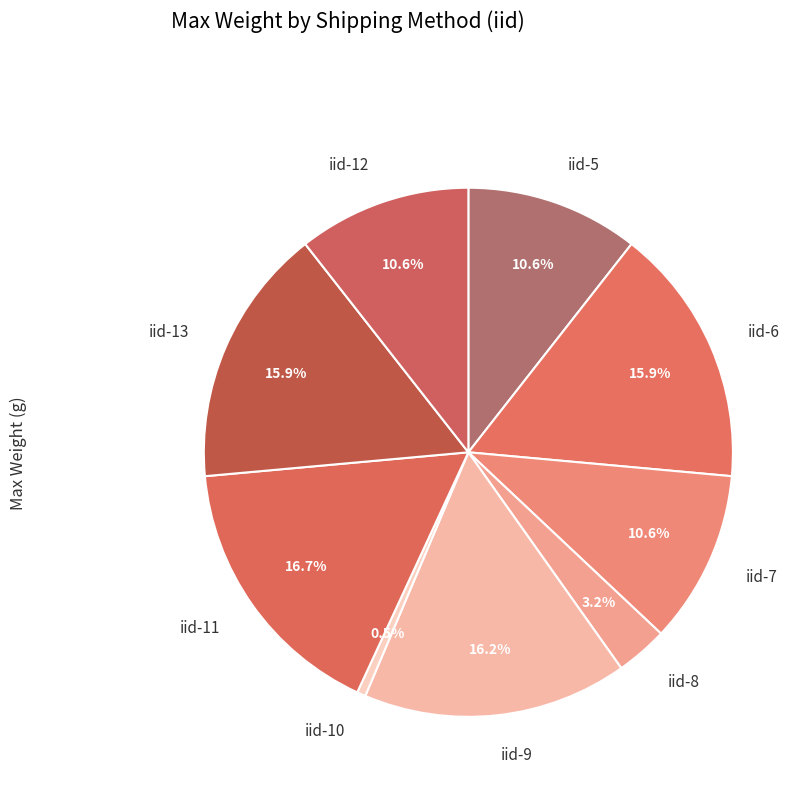

Combined, do iid-12 and iid-6 account for over 50%?

No